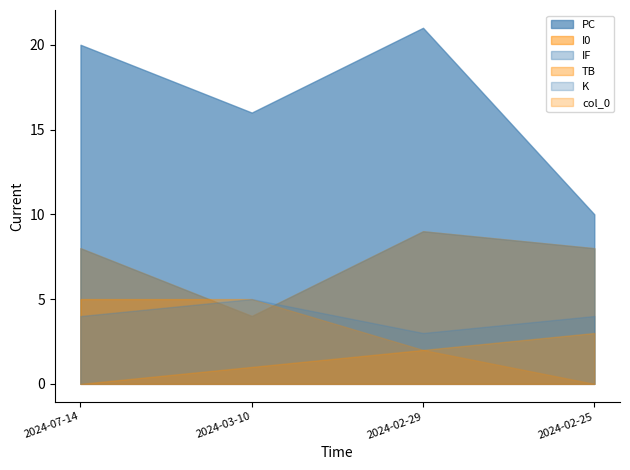

How many interior local peaks does the K series have?

1